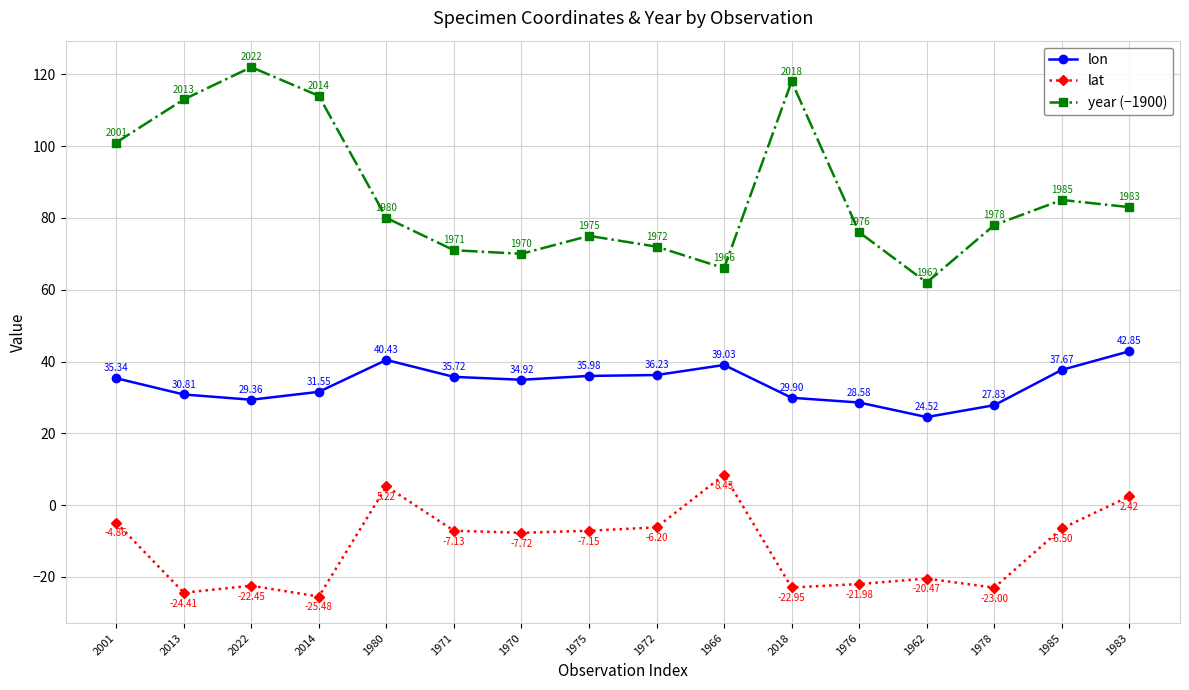

What is the total value across all series at 2014?

120.1